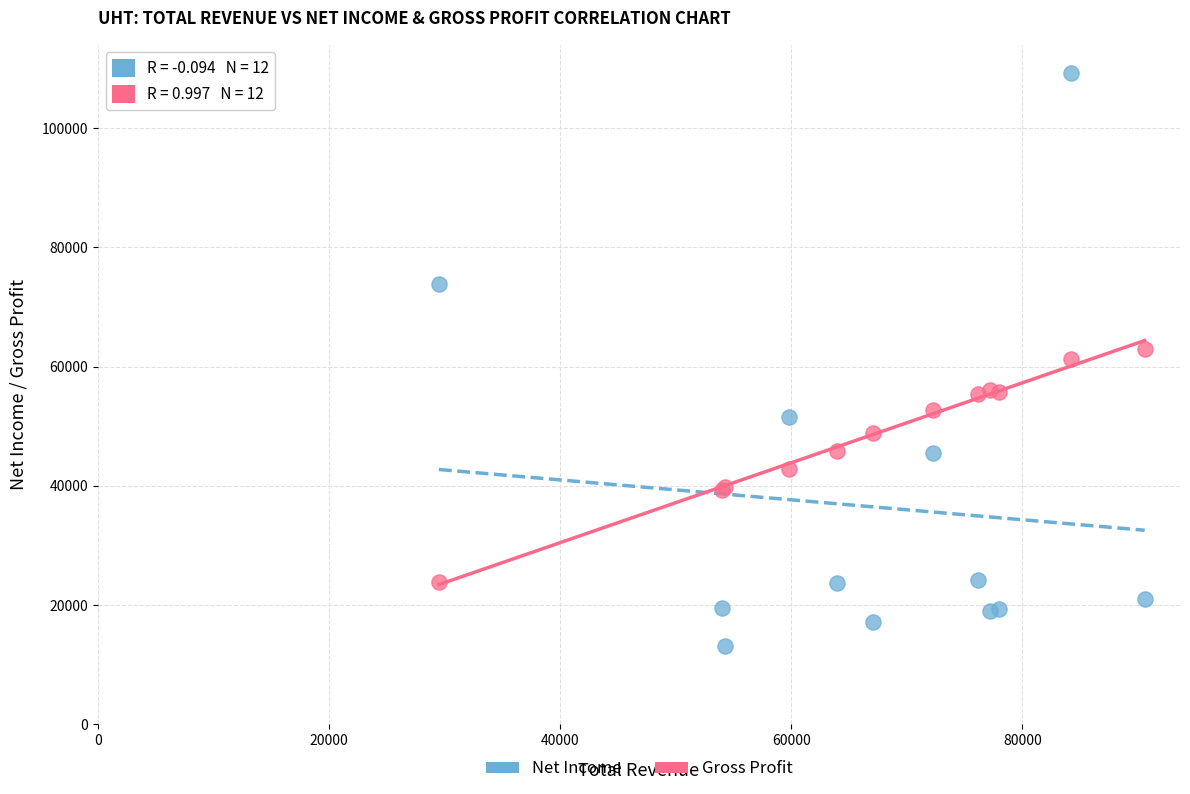

Which series reaches the maximum Y coordinate?

Net Income